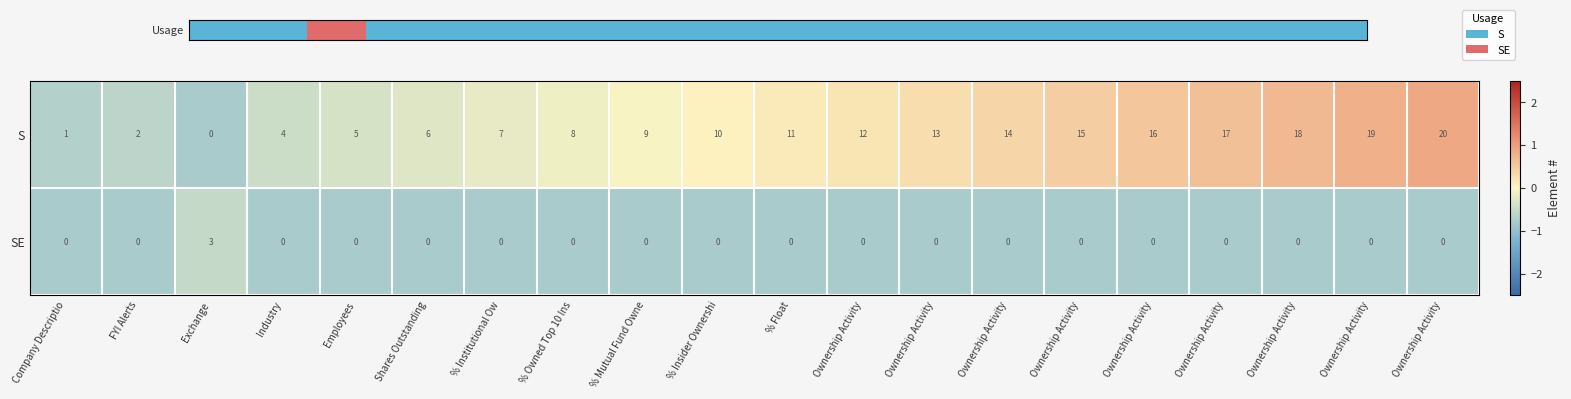

How many distinct data groups are displayed?

2